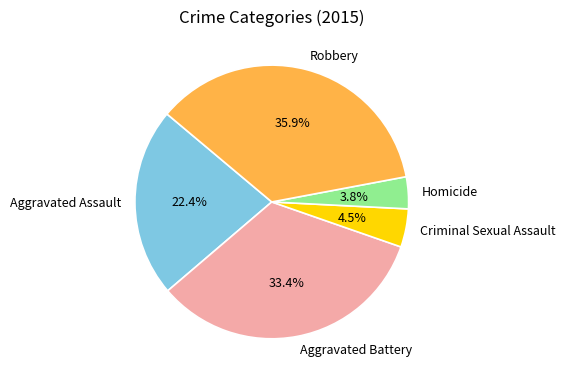

How many slices are in this pie chart?

5